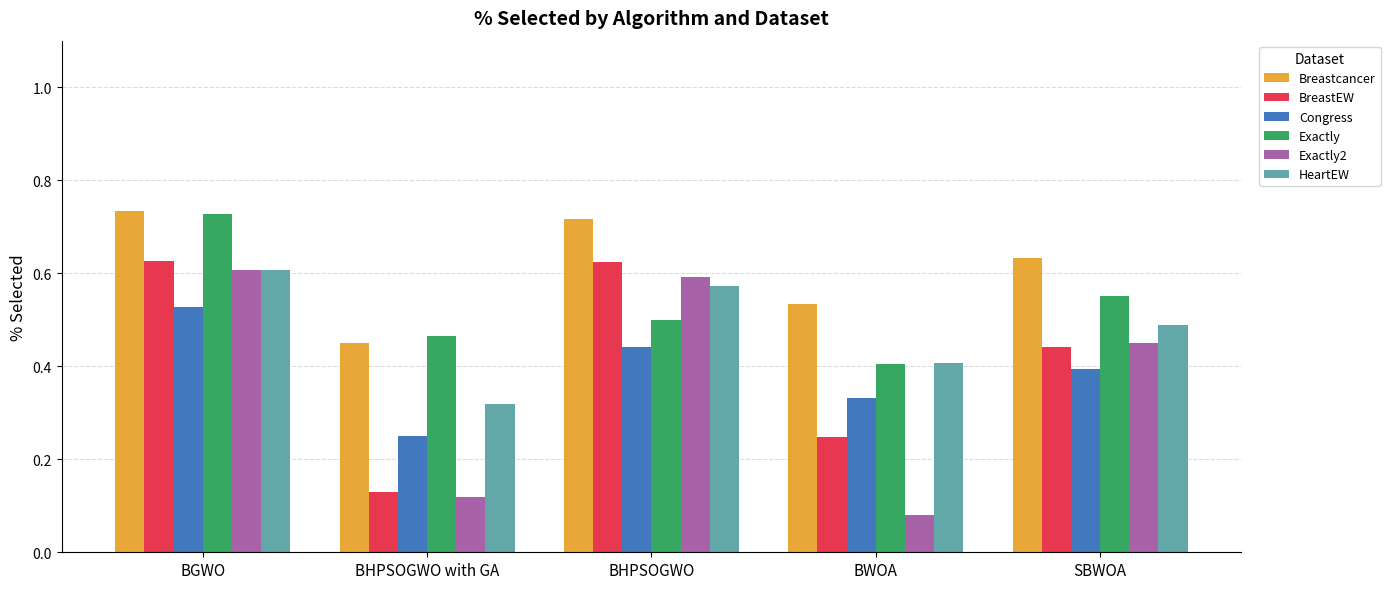

The value of BreastEW at BHPSOGWO is 0.6. True or false?

True